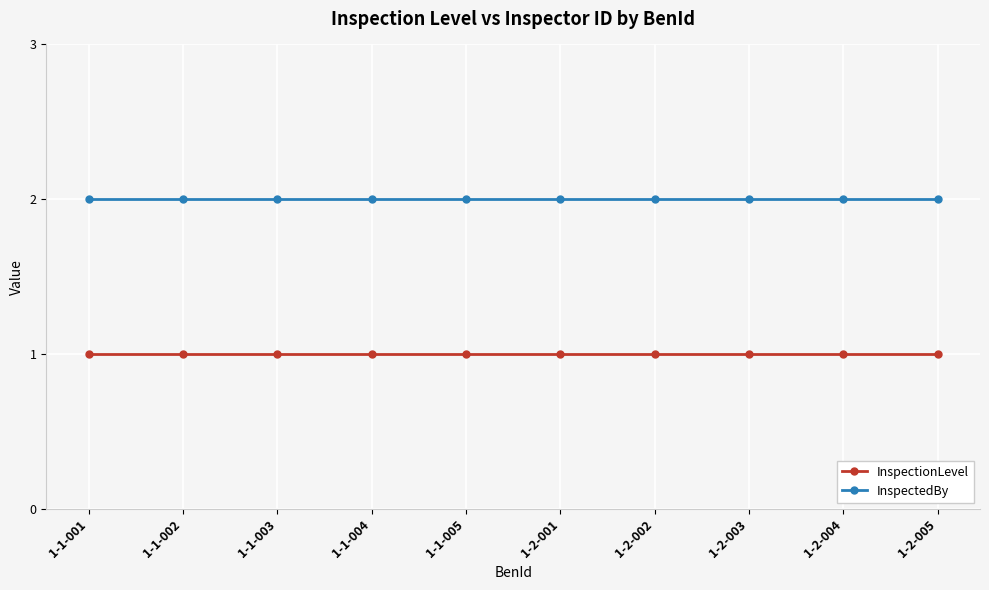

Is this an area chart (filled region under the line)?

No